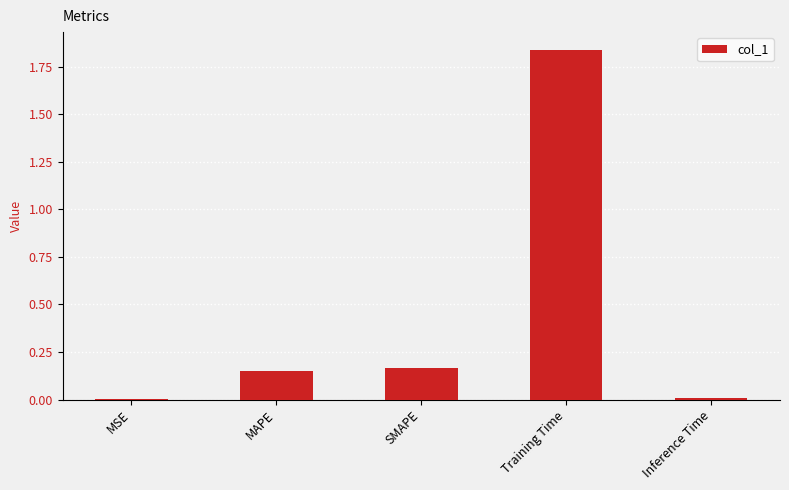

Which category has the highest value across all series?

Training Time